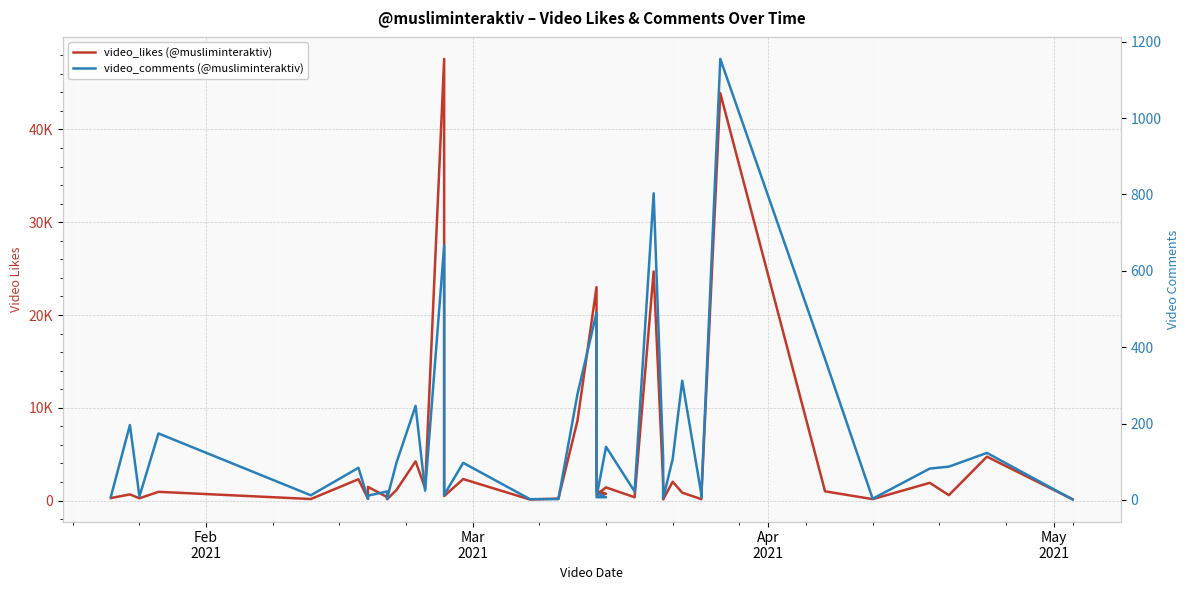

True or false: video_likes (@musliminteraktiv) has more than 1 points higher than both neighbors.

True